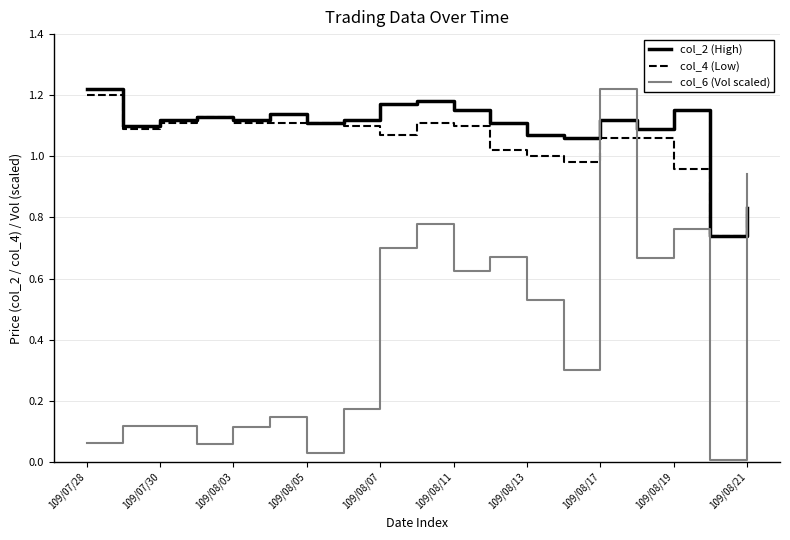

Count the col_2 (High) values in the range 1 to 2.

17